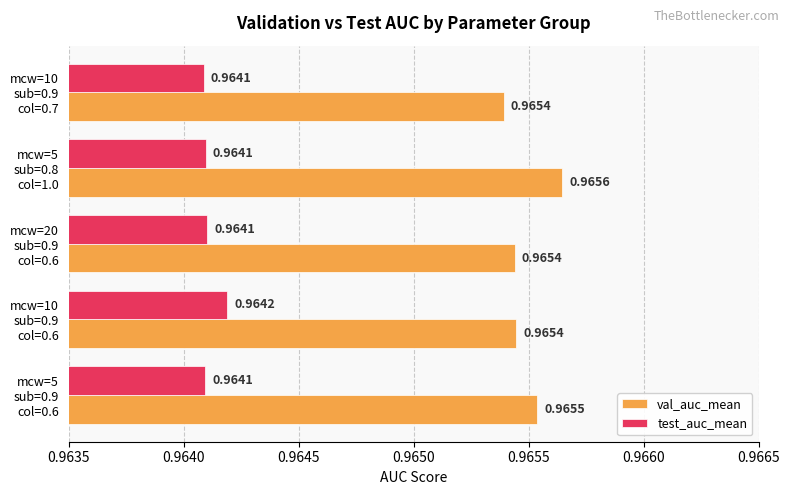

Rank the series by their maximum value, from lowest to highest.

test_auc_mean, val_auc_mean